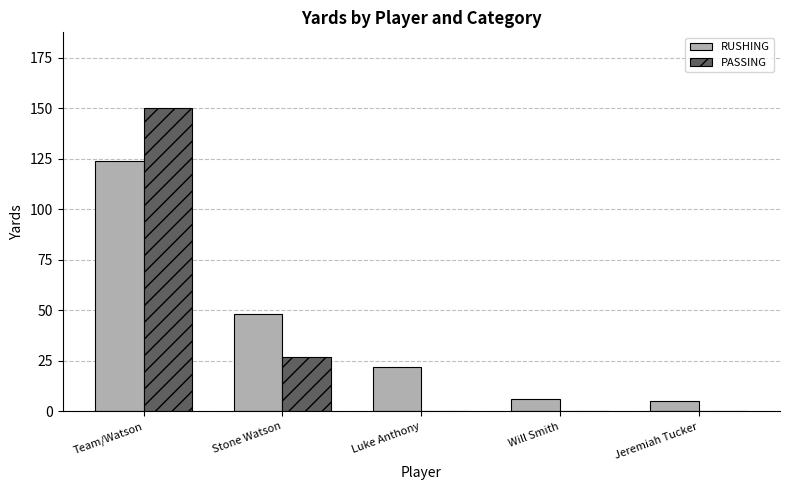

Which category has the highest value in the RUSHING series?

Team/Watson